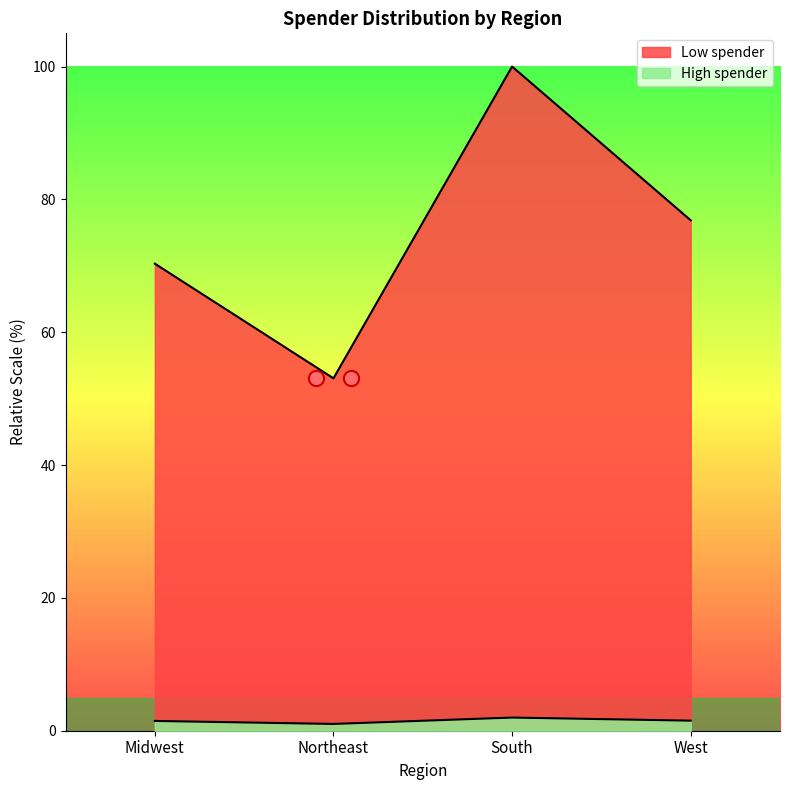

At which category is the sum across all series the highest?

South